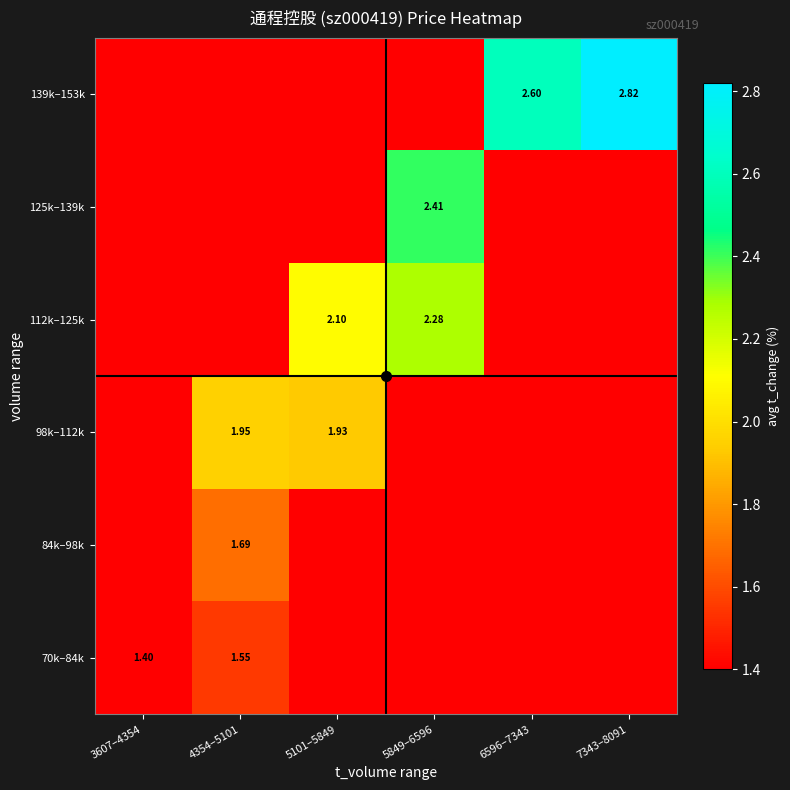

The 112k–125k series shows 3.5 at 5849–6596. True or false?

False